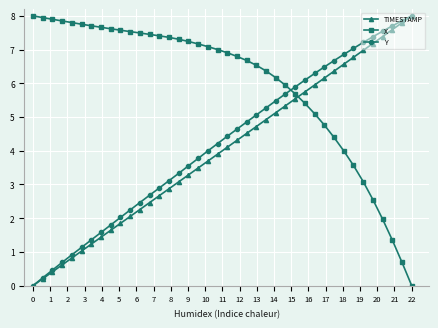

What is the value of the Y point at the 5th from the left?

0.9